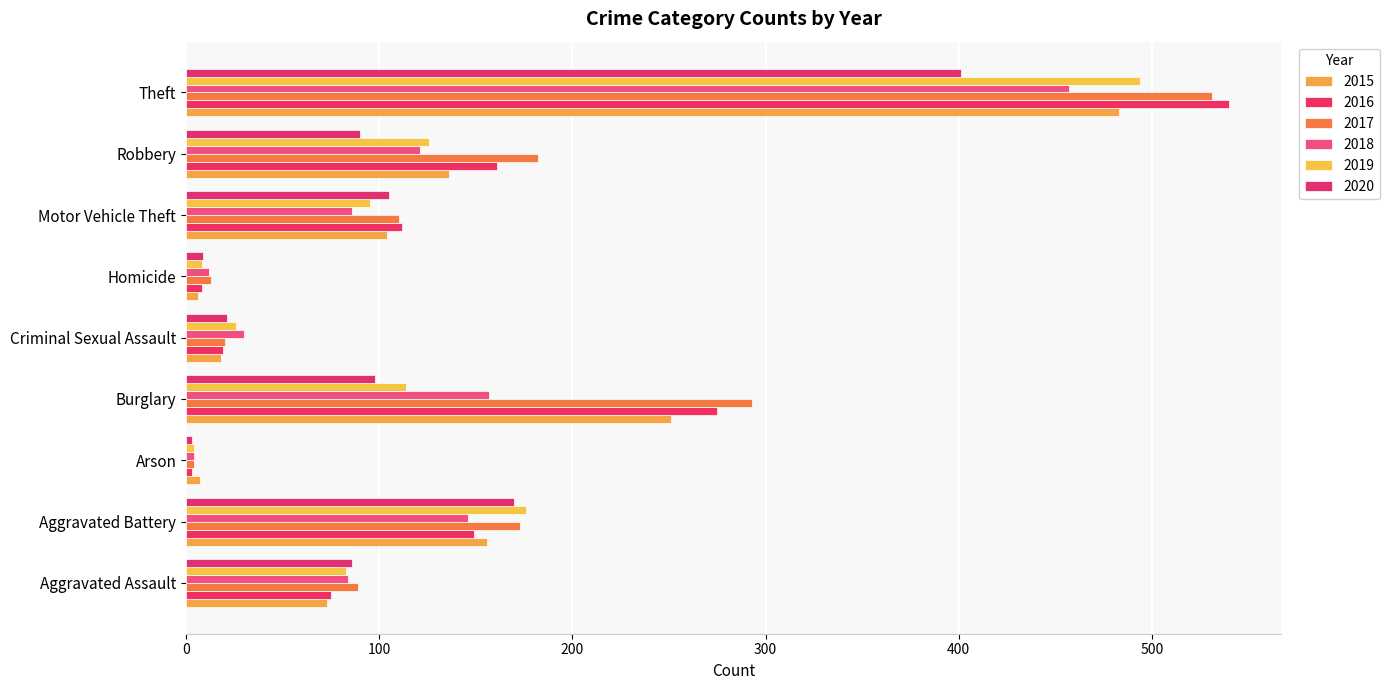

How many values in the 2015 series are below 104?

4